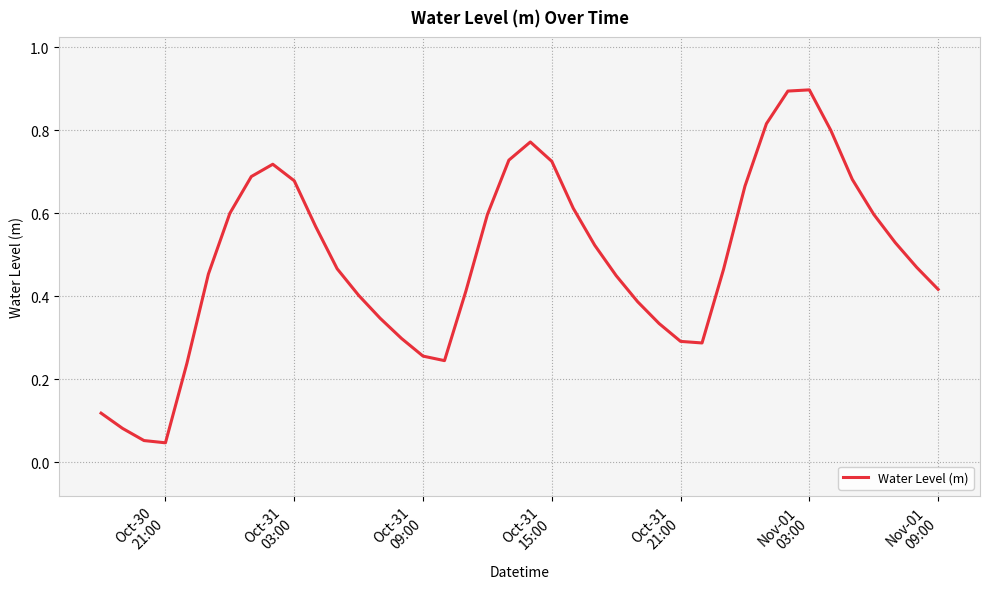

What is the difference between the maximum and minimum values?

0.9